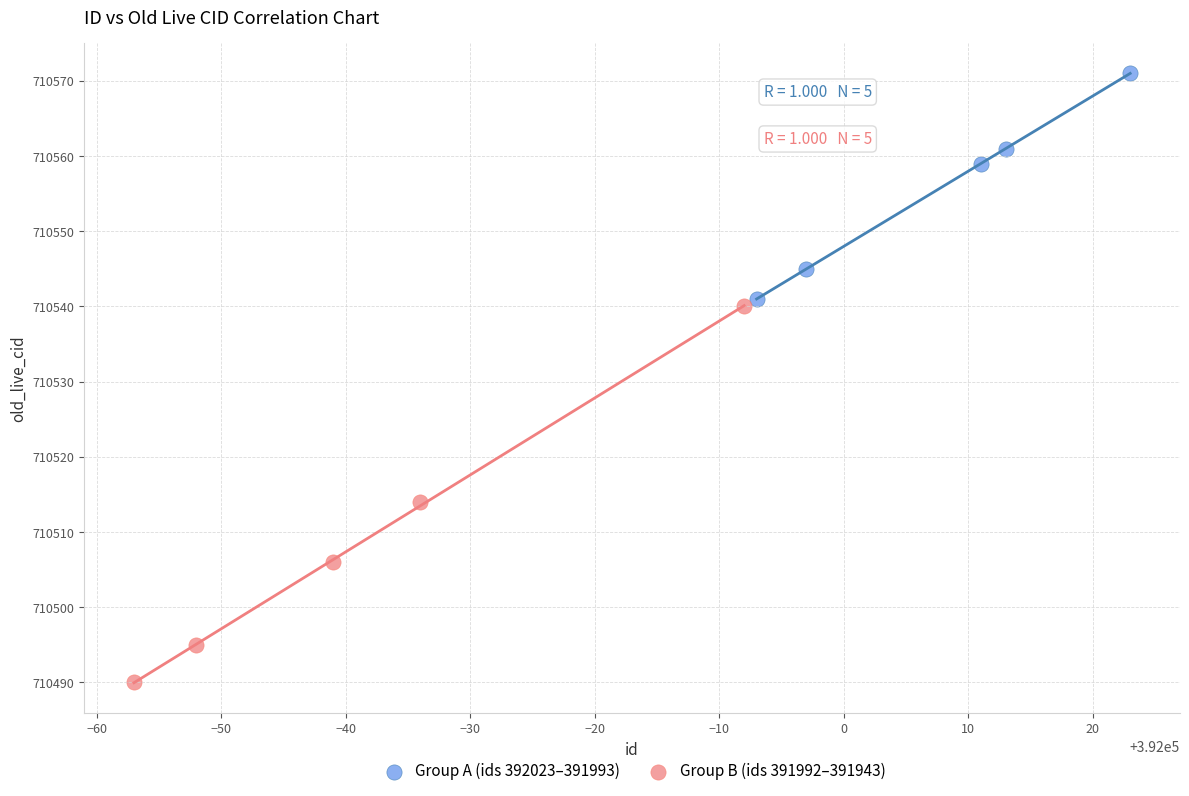

Which series contains the lowest Y value?

Group B (ids 391992–391943)